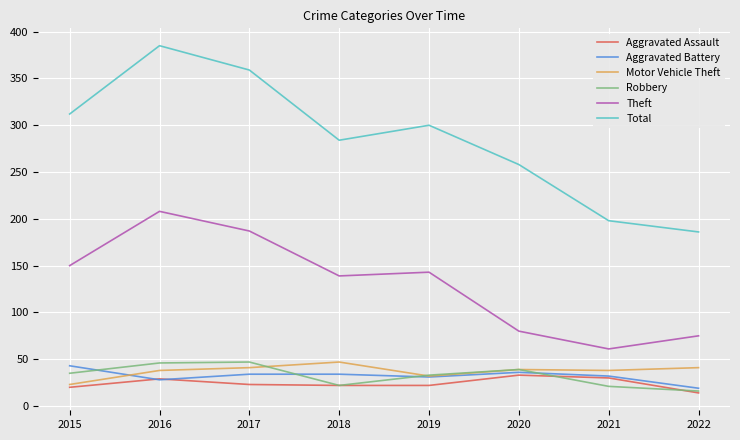

At which category is the sum across all series the highest?

2016